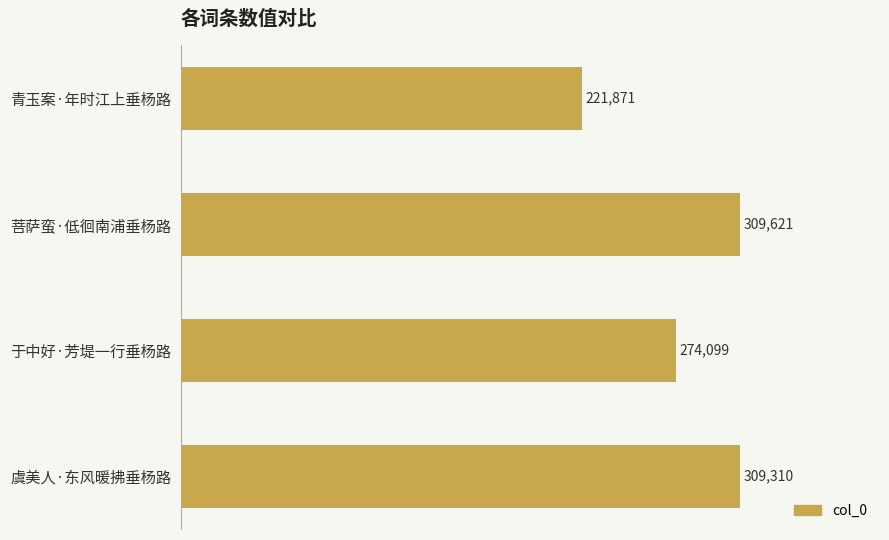

Reading bottom to top, transcribe all the data shown in this chart.

309310	274099	309621	221871